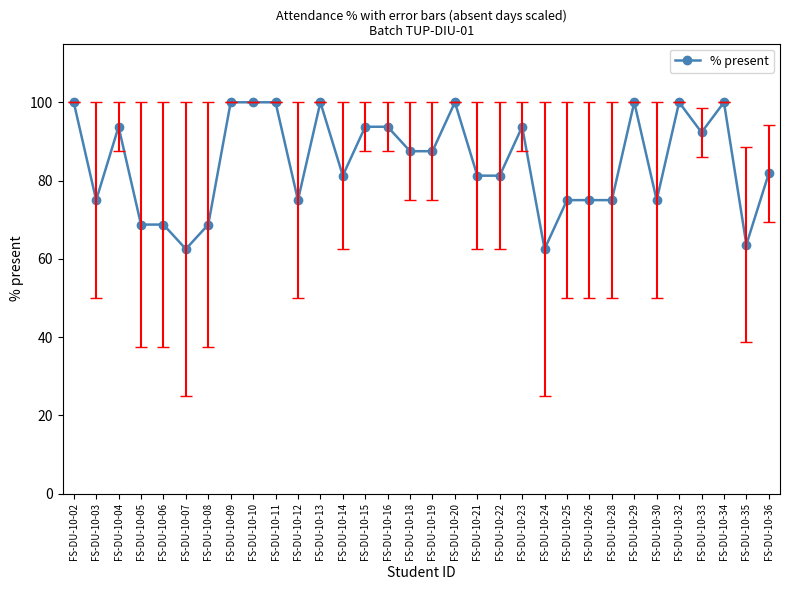

What is the maximum value shown in the chart?

100.0